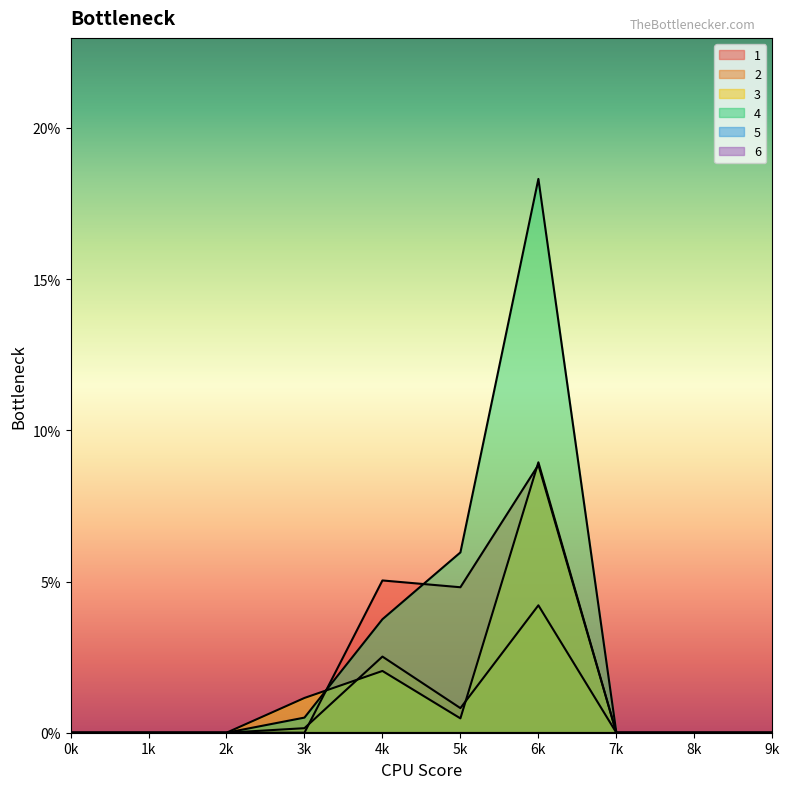

At which category does 4 reach its first local peak?

6k